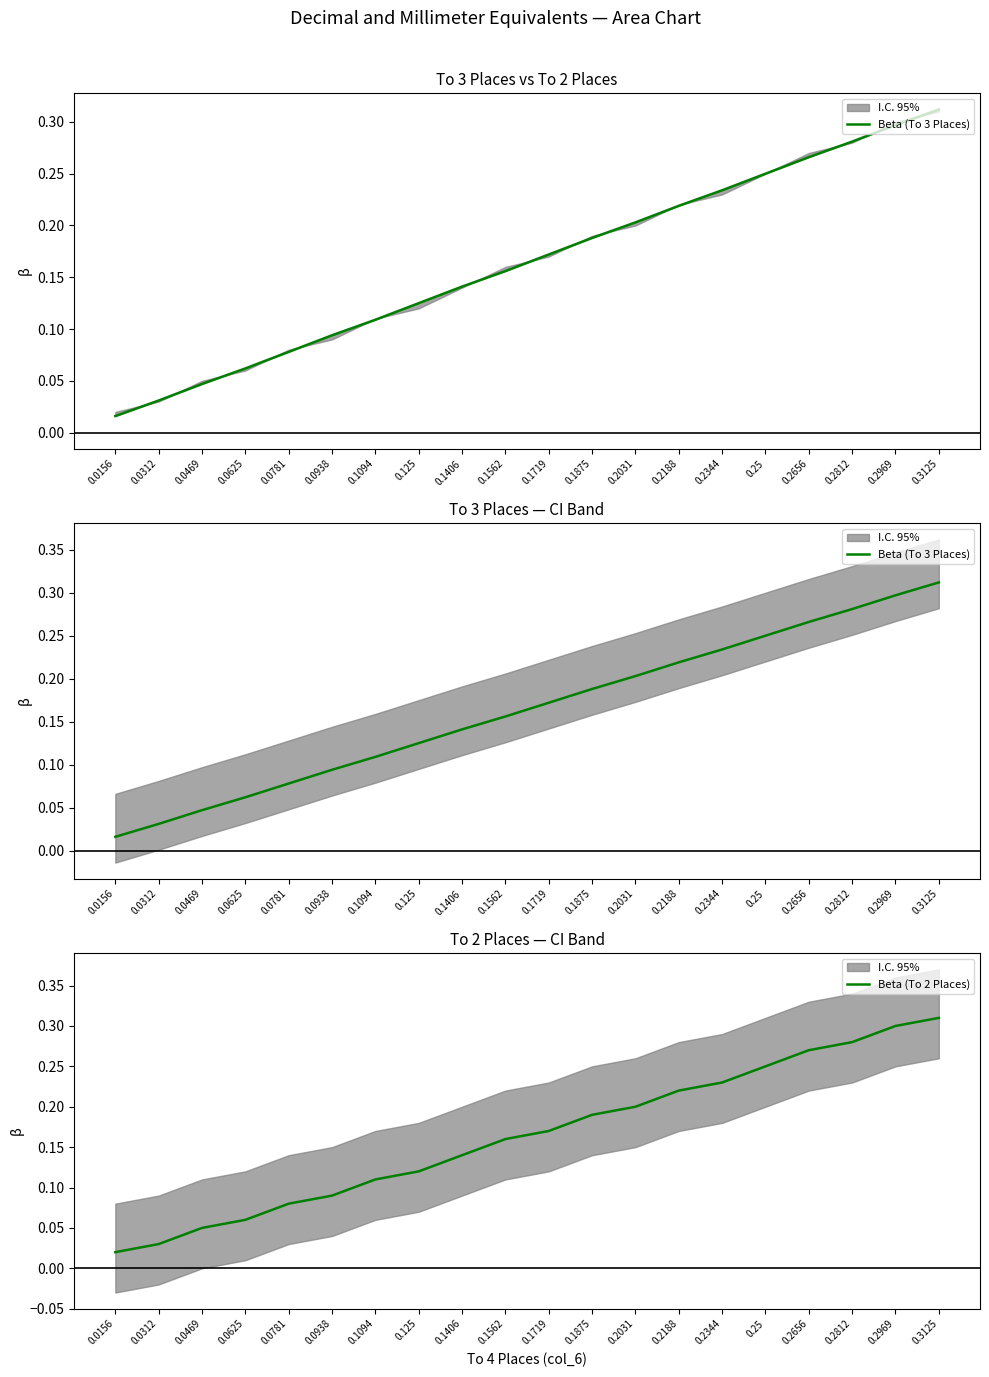

Reading left to right, transcribe all the data shown in this chart.

Beta (To 3 Places): 0.0156=0.0	0.0312=0.0	0.0469=0.0	0.0625=0.1	0.0781=0.1	0.0938=0.1	0.1094=0.1	0.125=0.1	0.1406=0.1	0.1562=0.2	0.1719=0.2	0.1875=0.2	0.2031=0.2	0.2188=0.2	0.2344=0.2	0.25=0.2	0.2656=0.3	0.2812=0.3	0.2969=0.3	0.3125=0.3
Beta (To 2 Places): 0.0156=0.0	0.0312=0.0	0.0469=0.1	0.0625=0.1	0.0781=0.1	0.0938=0.1	0.1094=0.1	0.125=0.1	0.1406=0.1	0.1562=0.2	0.1719=0.2	0.1875=0.2	0.2031=0.2	0.2188=0.2	0.2344=0.2	0.25=0.2	0.2656=0.3	0.2812=0.3	0.2969=0.3	0.3125=0.3